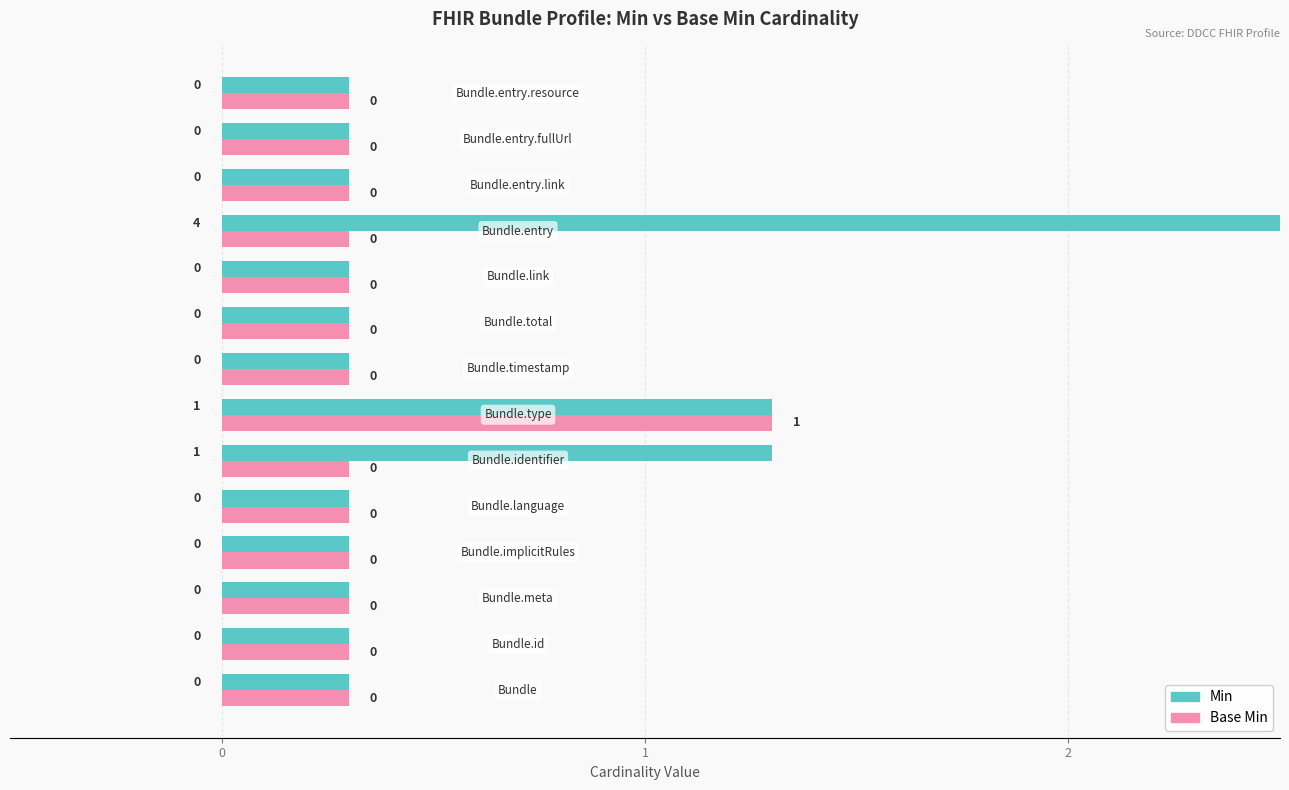

Count the number of categories in the chart.

14